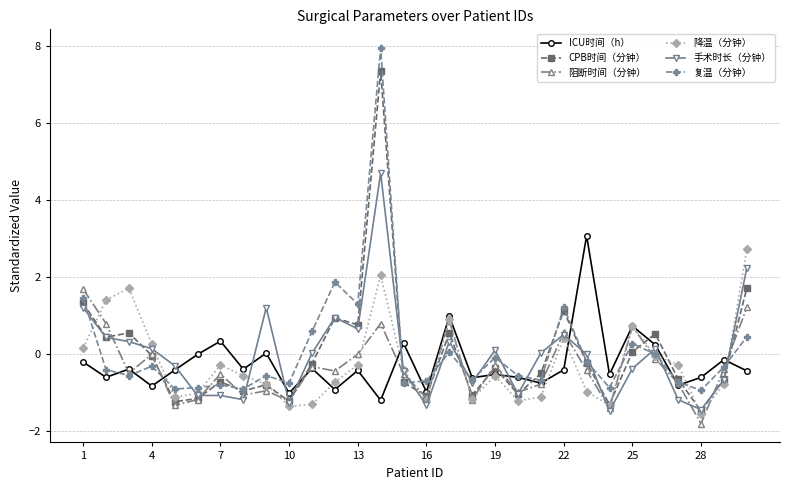

True or false: ICU时间（h） and CPB时间（分钟） intersect in this chart.

True